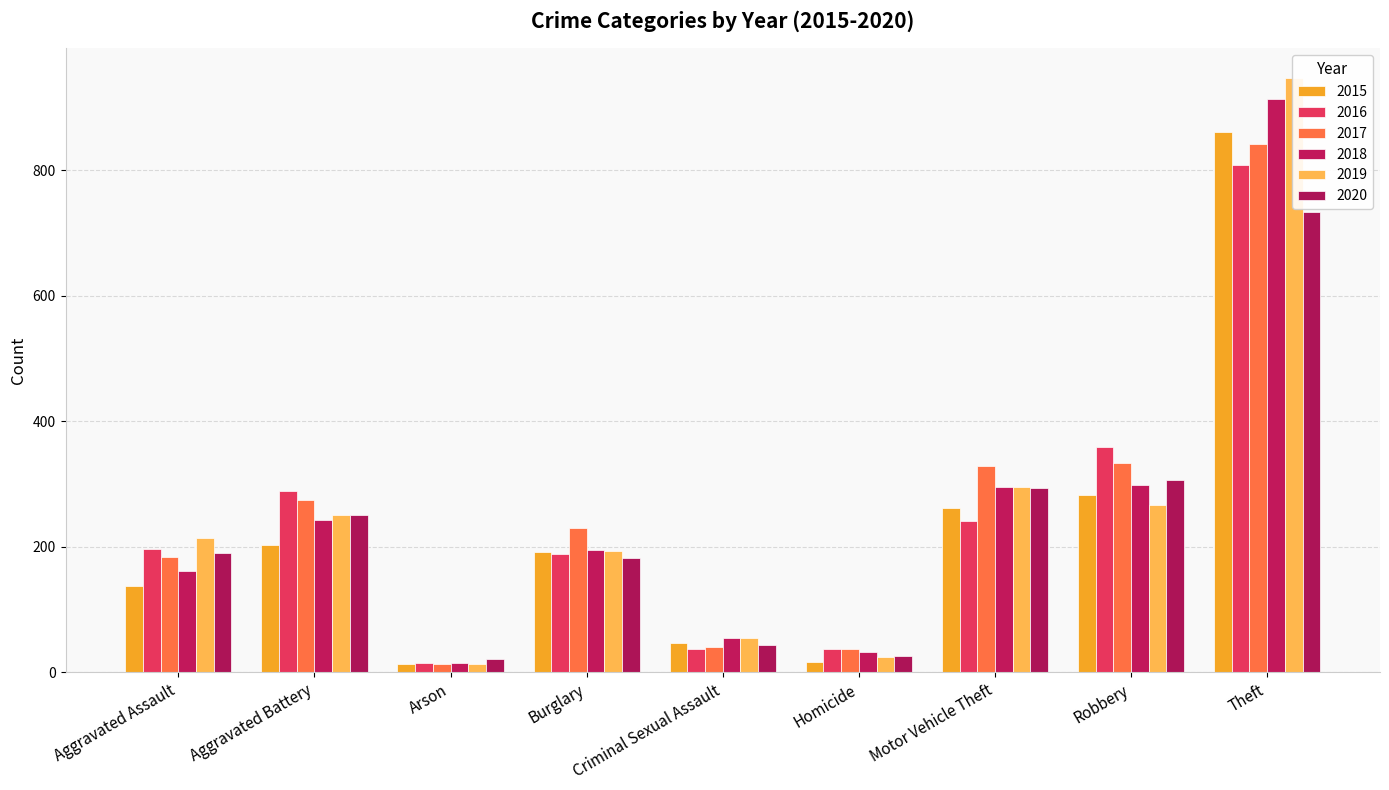

The 2016 series shows 38 at Homicide. True or false?

True